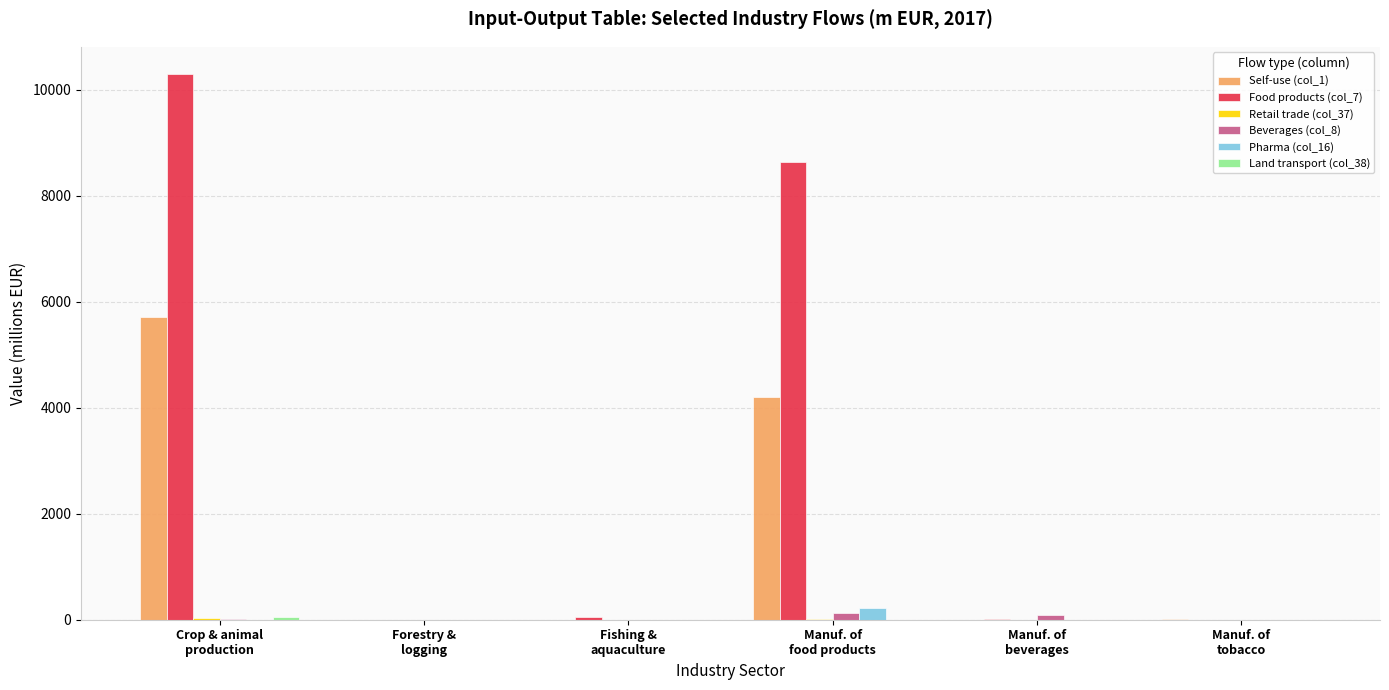

What is the maximum value shown in the chart?

10295